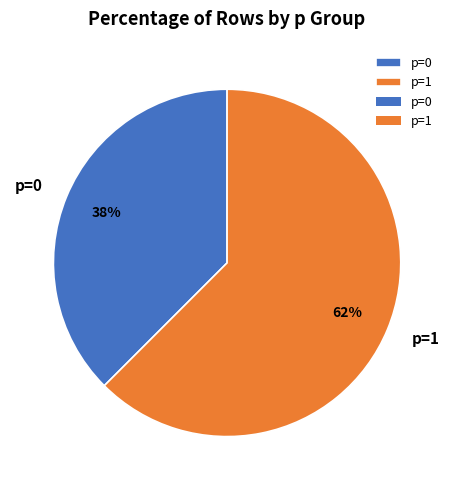

Does p=1 account for over 50% of the chart?

Yes